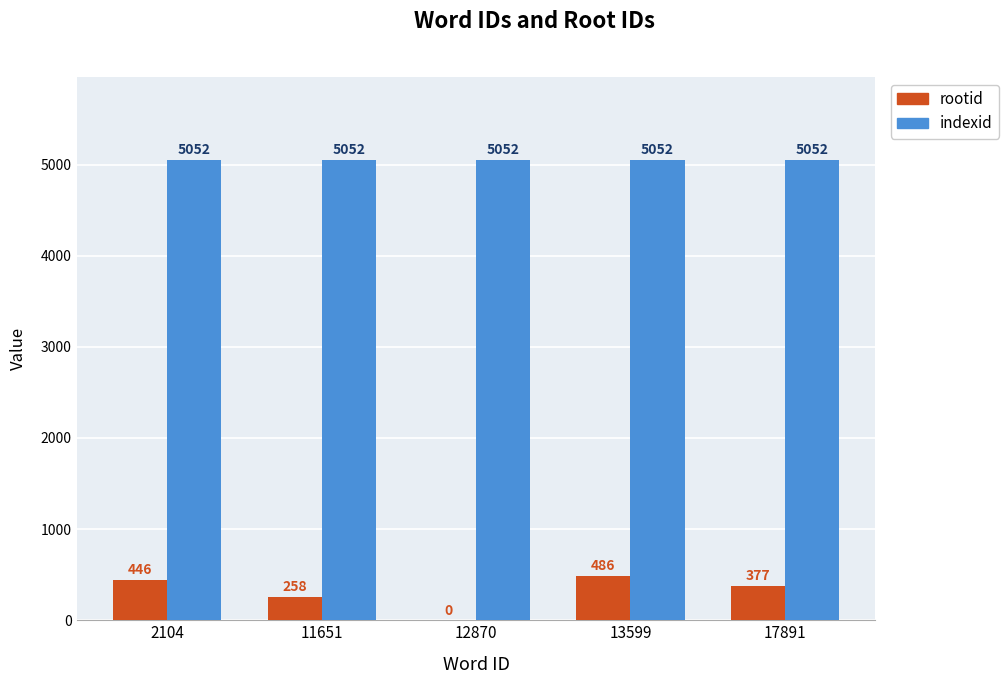

Is the value of indexid at 11651 greater than the value of rootid at 12870?

Yes